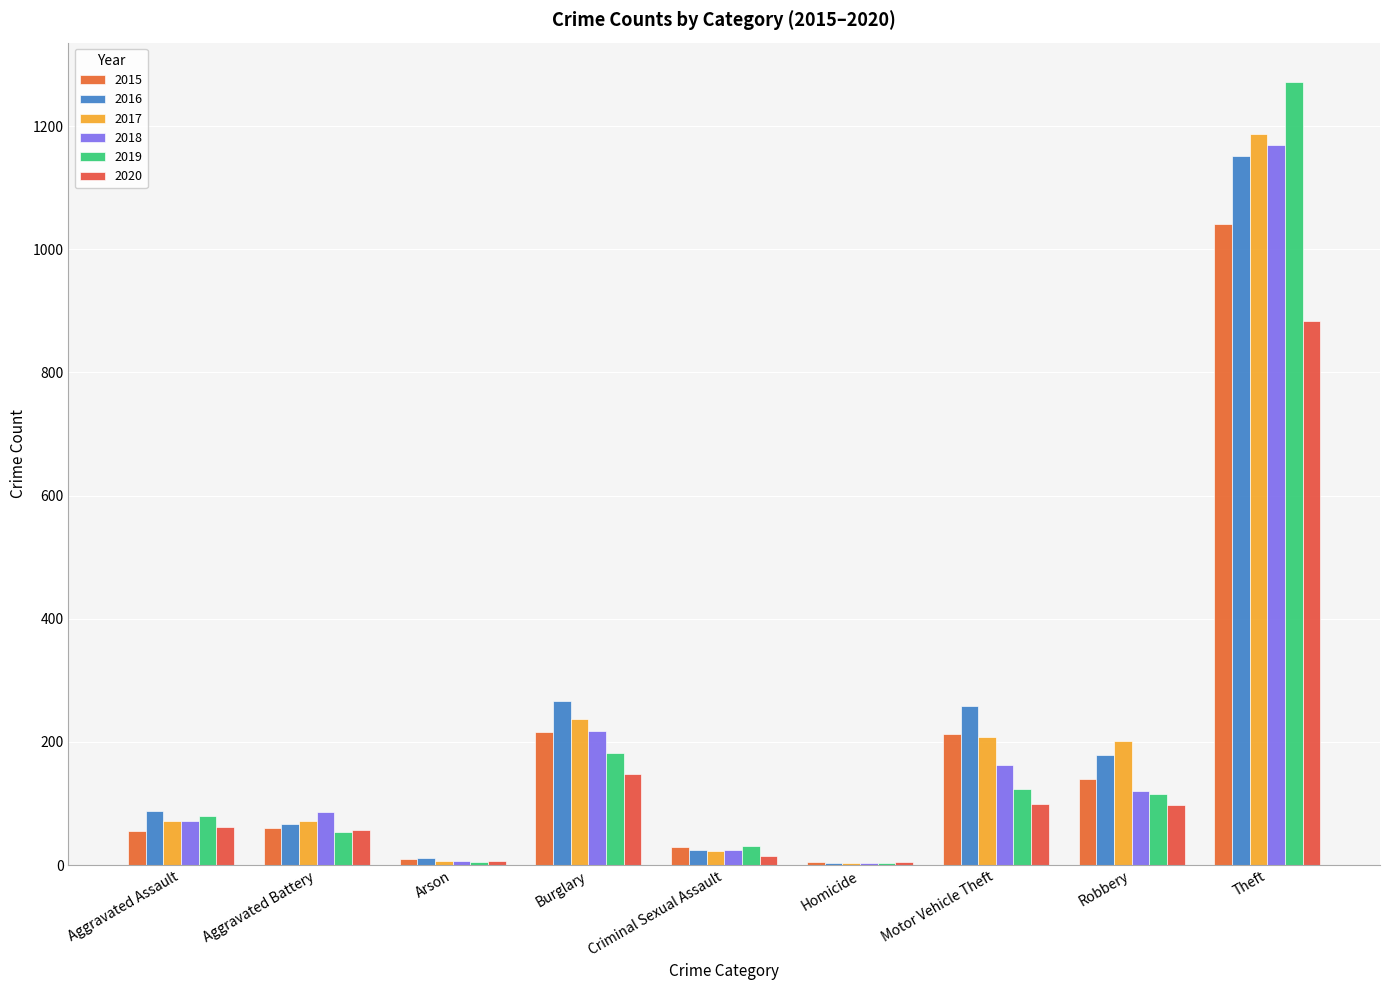

What is the sum of the 2016 values at Burglary and Theft?

1417